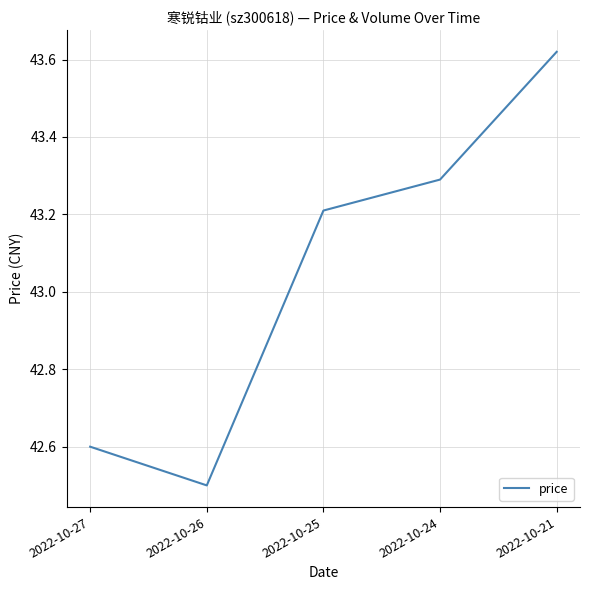

List the labels in order of value, largest first.

2022-10-21, 2022-10-24, 2022-10-25, 2022-10-27, 2022-10-26